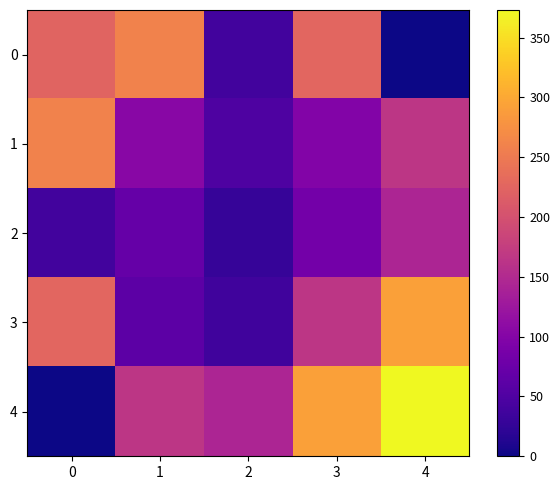

What is the difference between the second highest and minimum values in the 2 series?

55